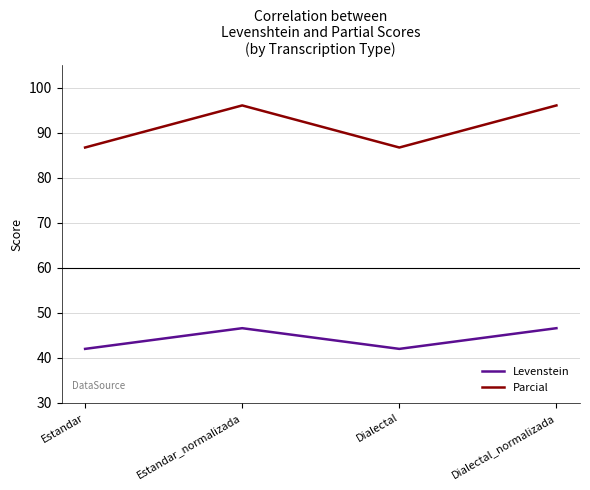

What is the difference between the Parcial values at Dialectal and Estandar_normalizada?

9.4